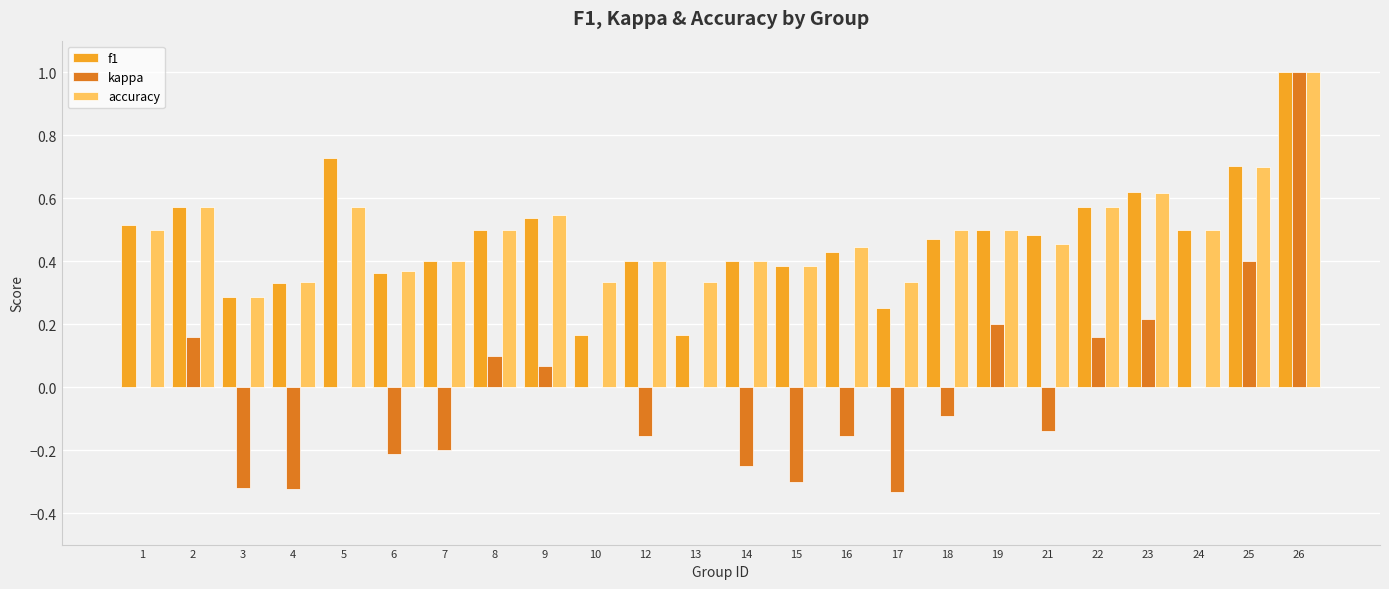

What is the sum of the f1 values at 16 and 21?

0.9